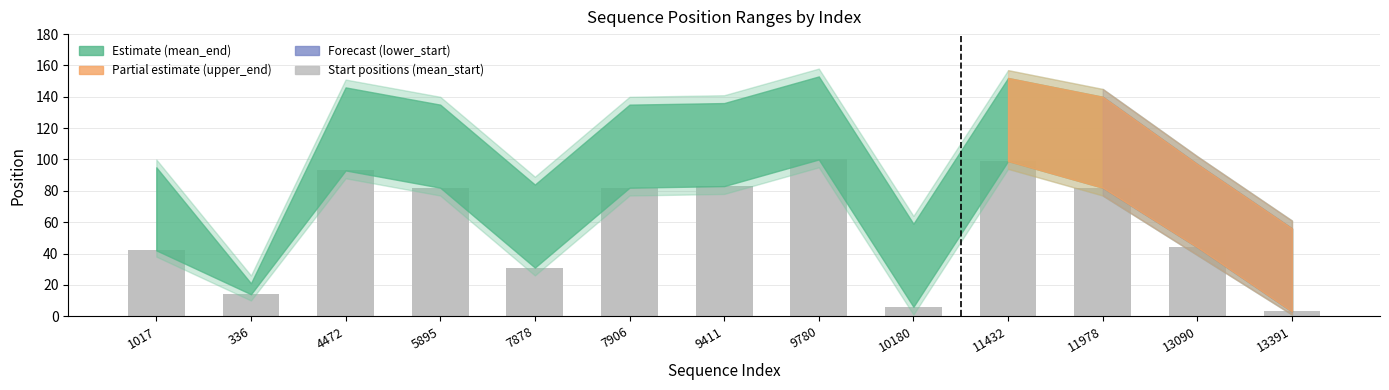

What is the value of the 8th bar from the left?

100